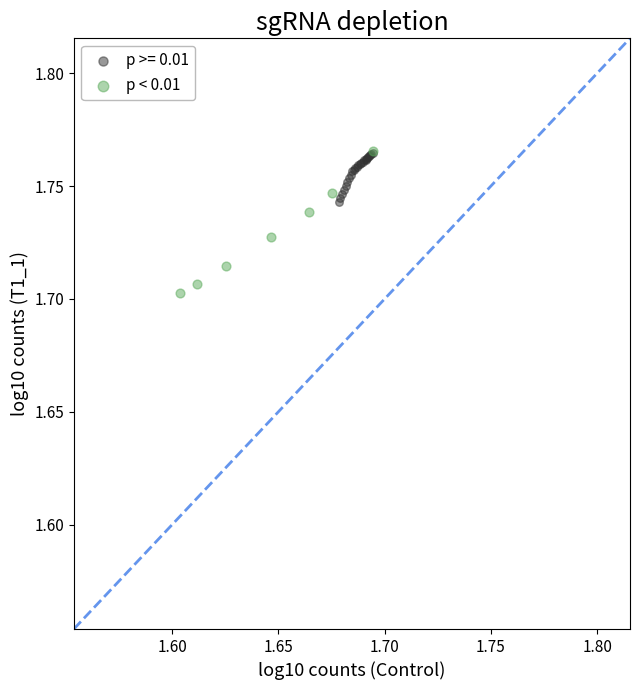

Which series has the widest spread of Y values?

p < 0.01